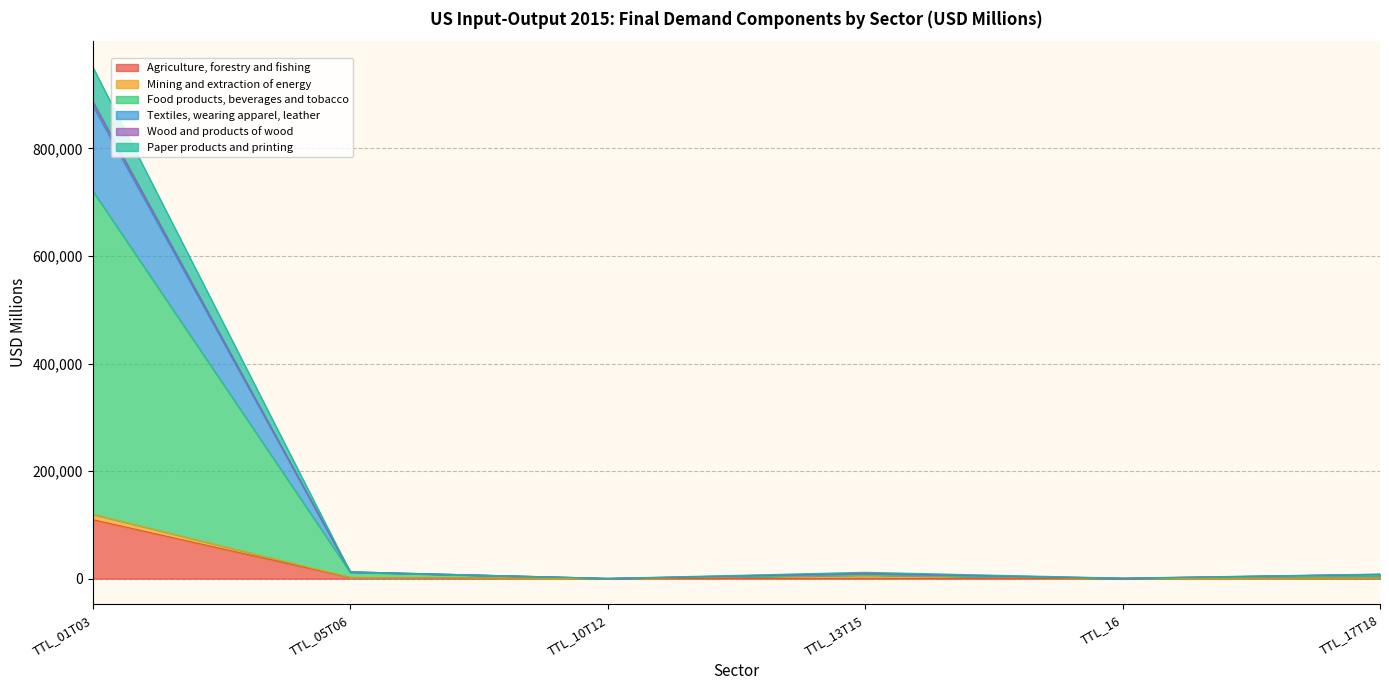

What is the difference between the highest and lowest values at TTL_17T18?

7435.6